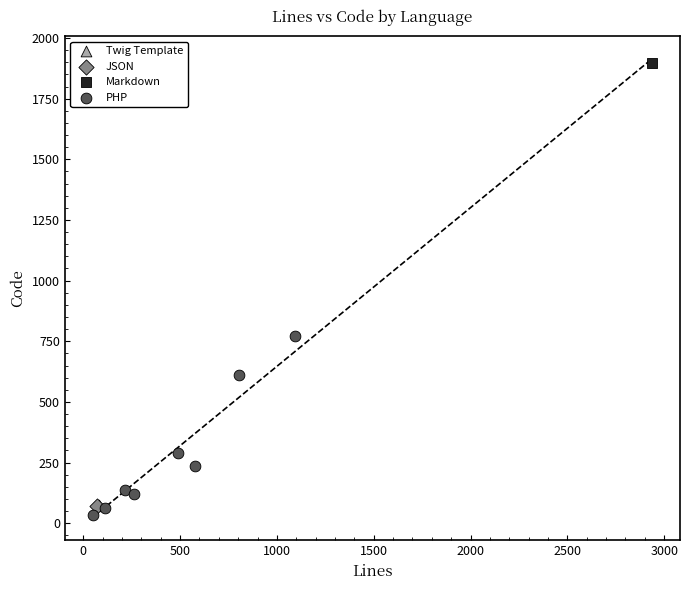

What are all the series names shown in the legend?

Twig Template, JSON, Markdown, PHP